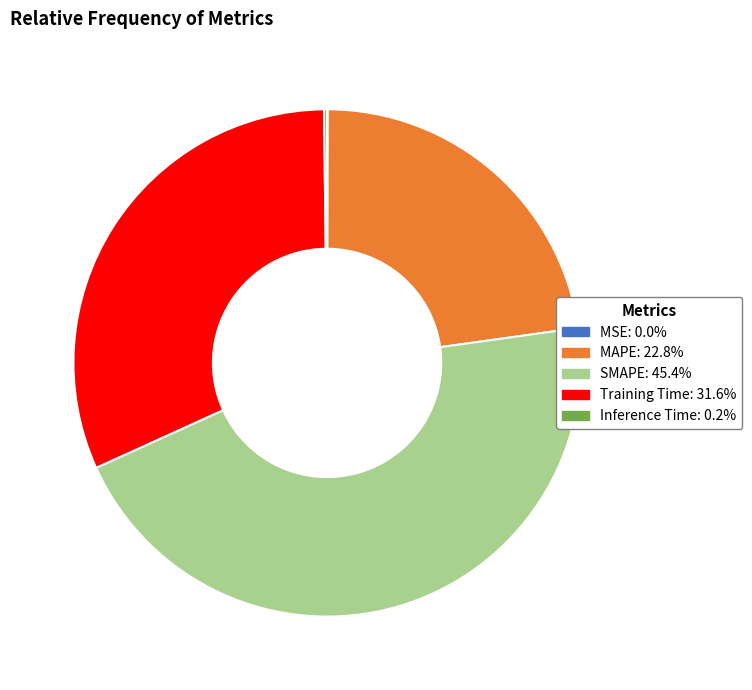

Which has a higher value, SMAPE or Training Time?

SMAPE